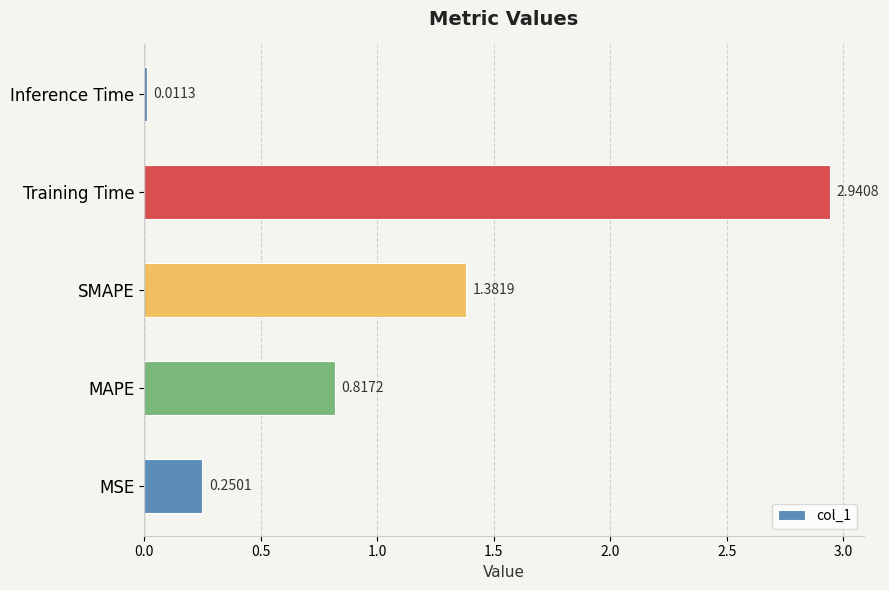

What is the difference between the maximum and second lowest values?

2.7